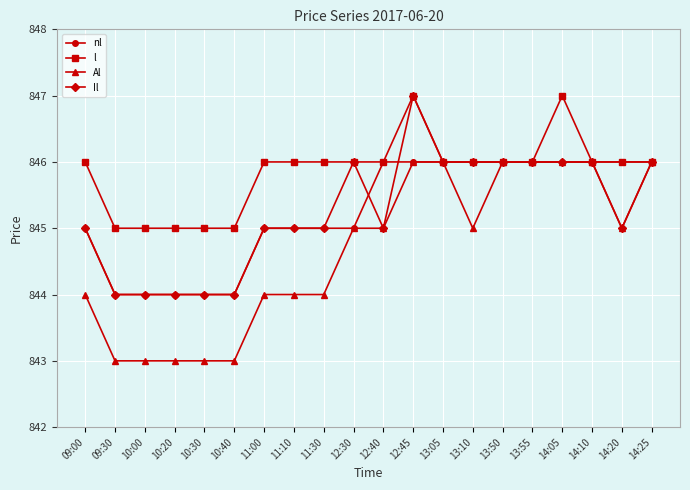

True or false: nl has a value of 1144 at 10:30.

False